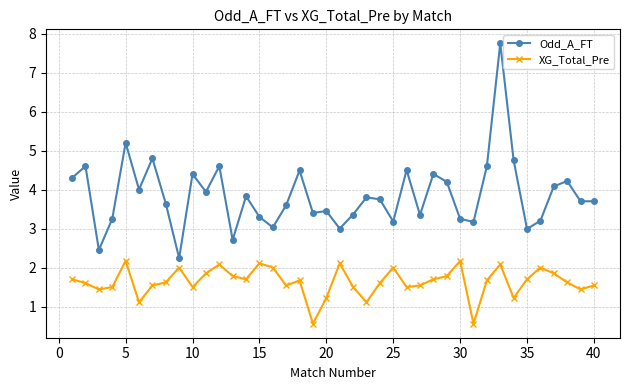

List the series in order of their peak value, lowest first.

XG_Total_Pre, Odd_A_FT